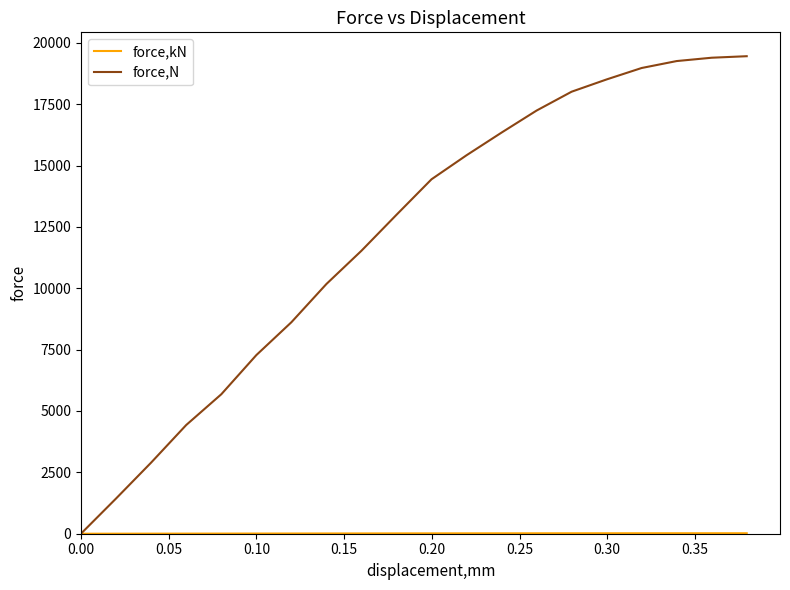

Which series has the widest spread of values?

force,N